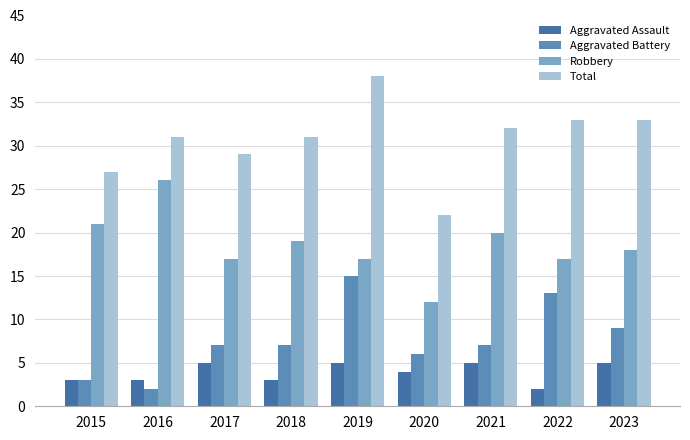

How many groups of bars are there?

9